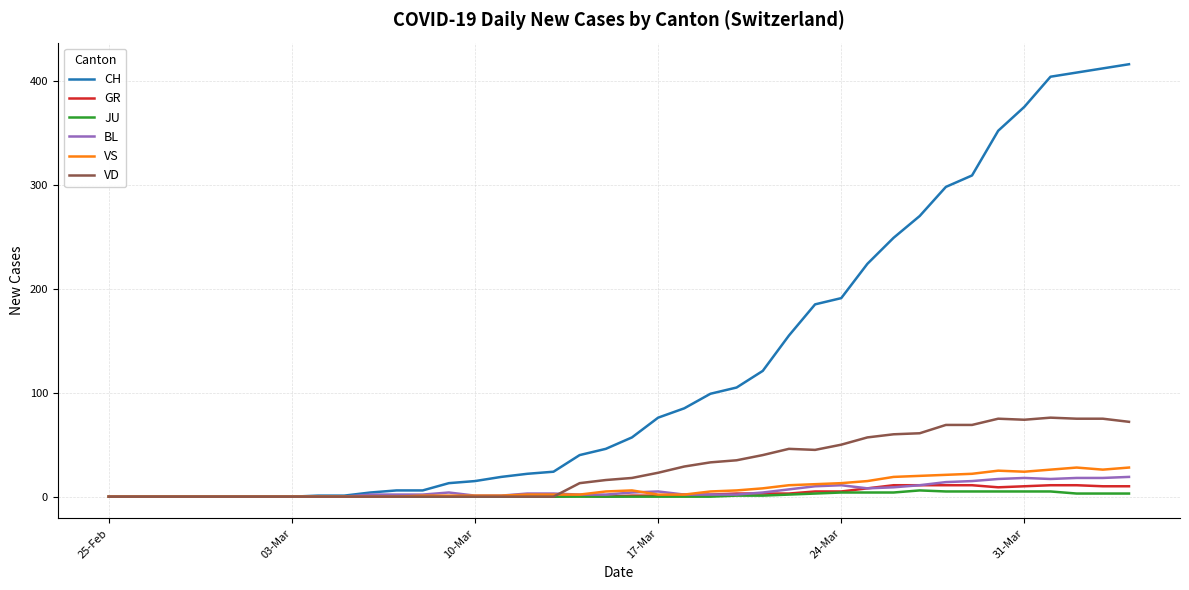

Which series has the widest spread of values?

CH